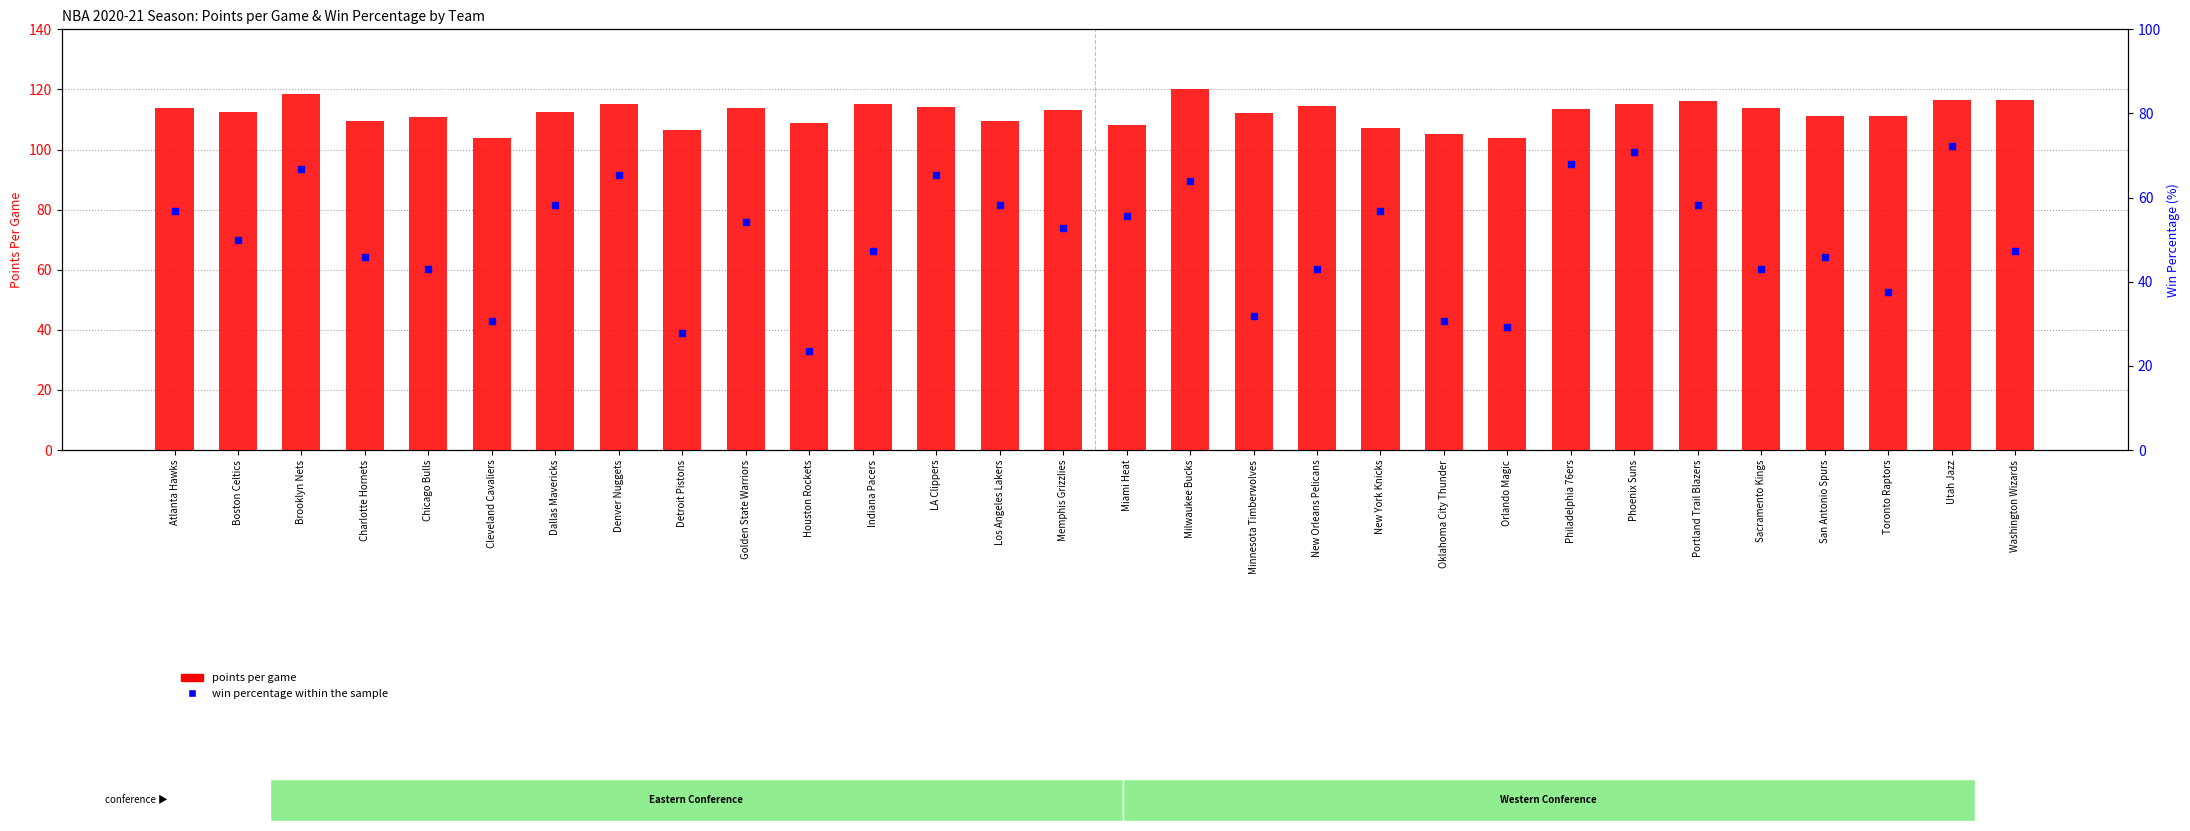

Which series has the largest total across all categories?

points per game